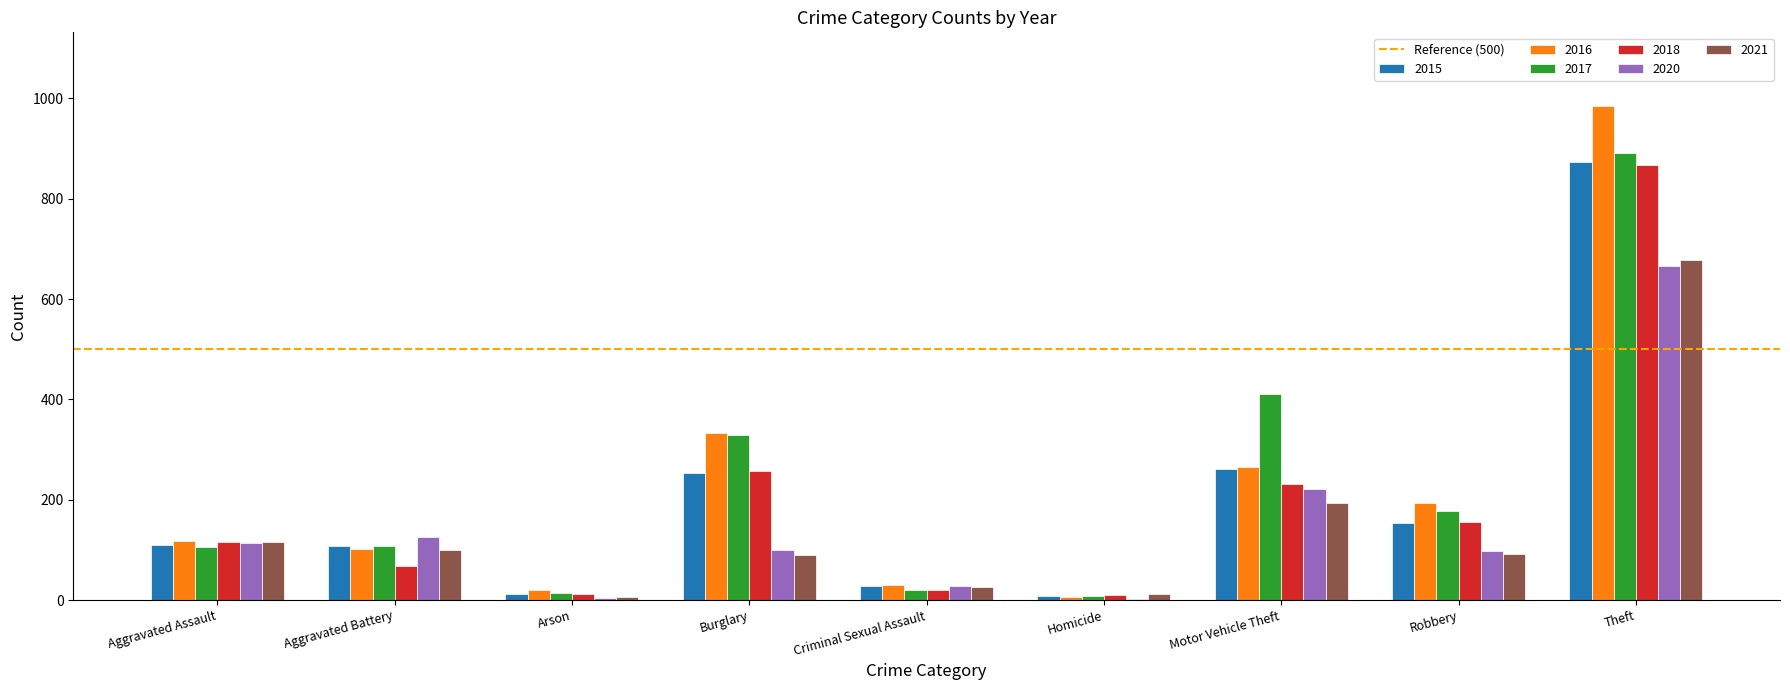

What is the greatest value displayed?

984